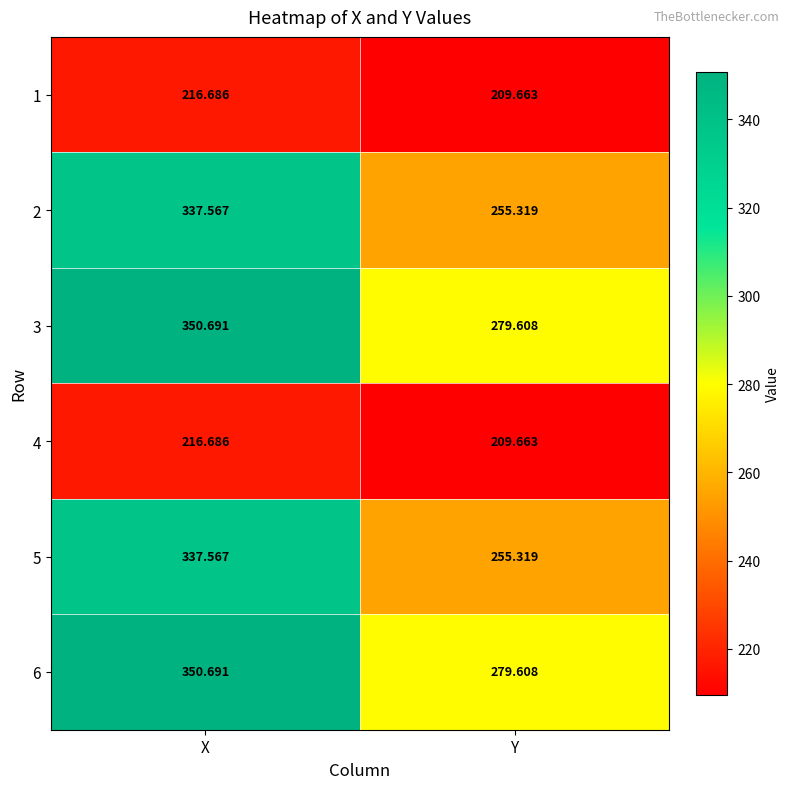

Is the value of 1 at Y greater than the value of 4 at X?

No